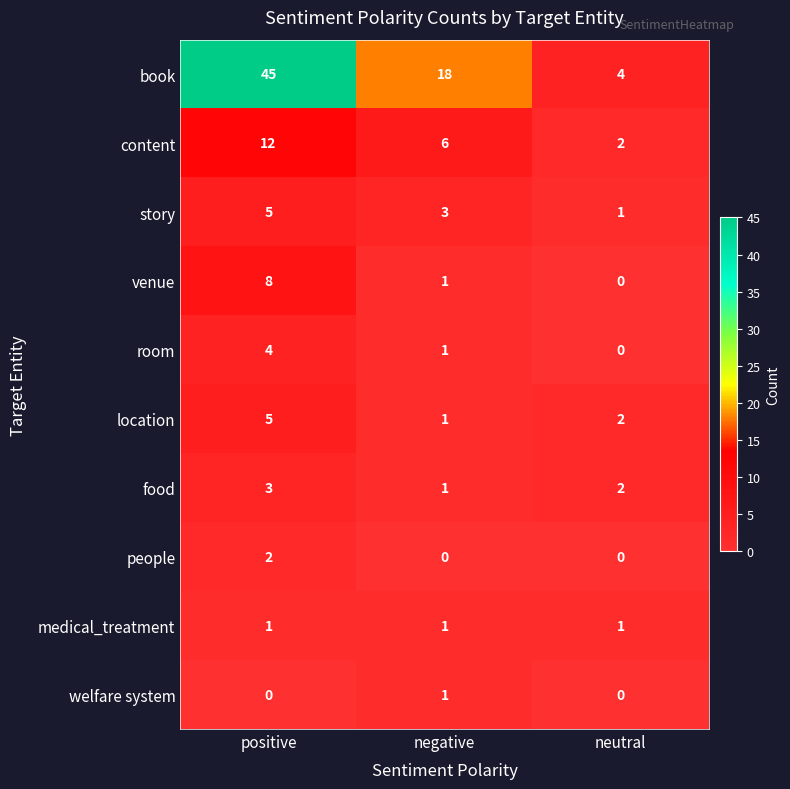

Where is location nearest to the value 3?

neutral